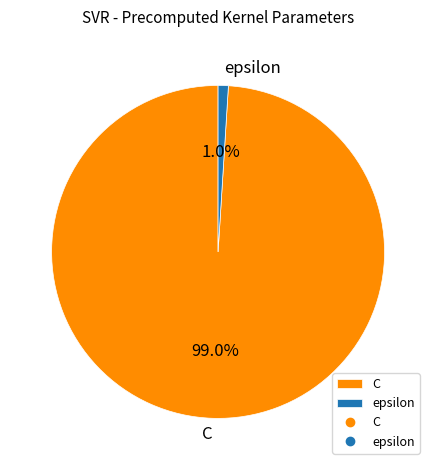

Is there any slice that represents more than half of the pie?

Yes